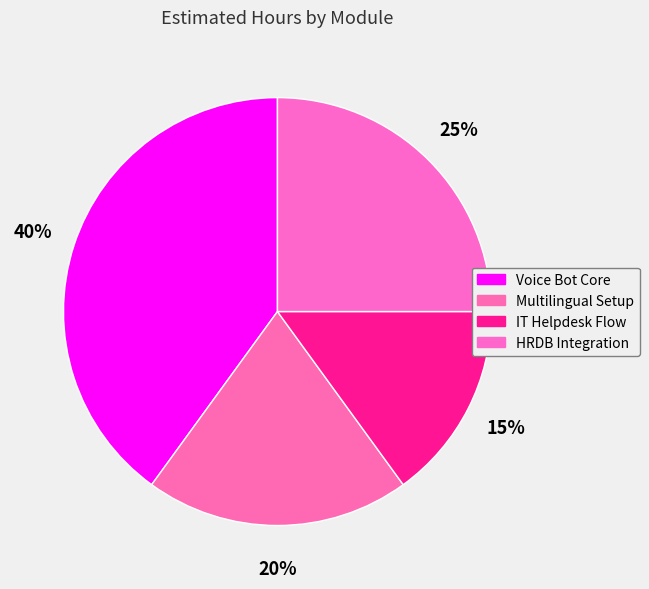

What is the smallest slice in the pie chart?

IT Helpdesk Flow